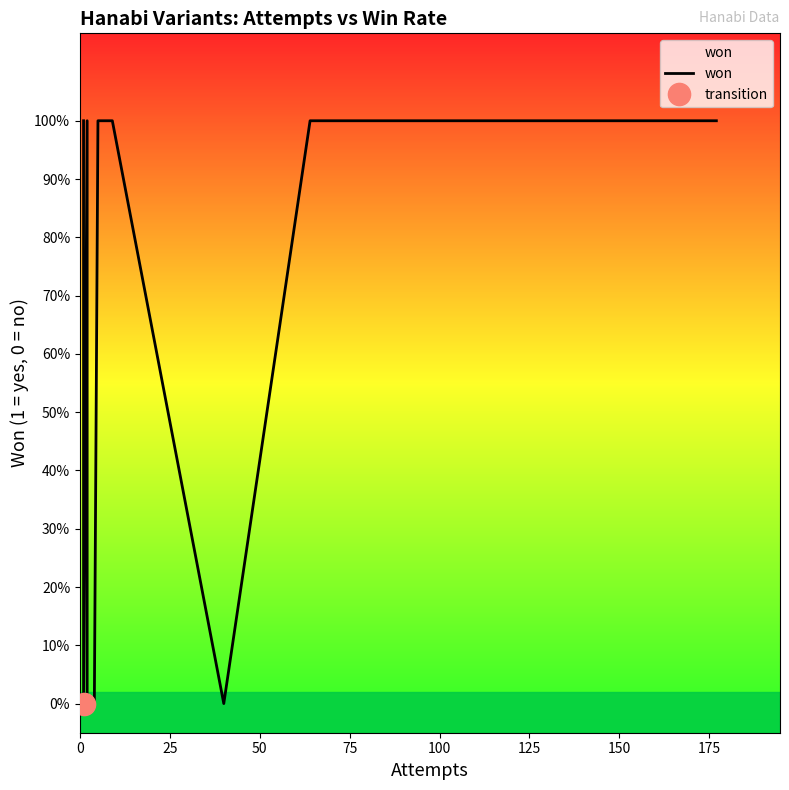

What is the maximum value shown in the chart?

1